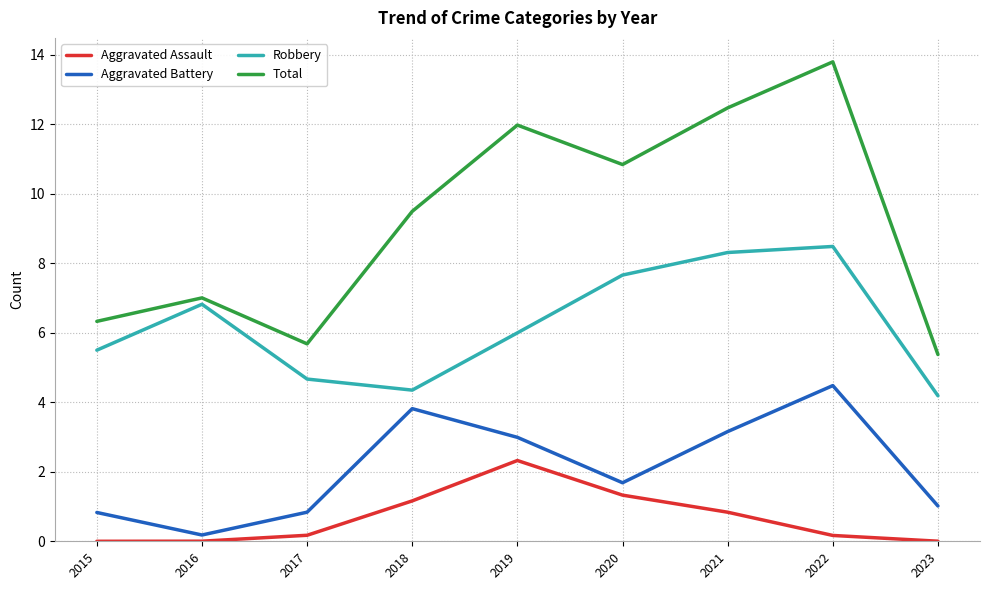

At which category is the sum across all series the highest?

2022